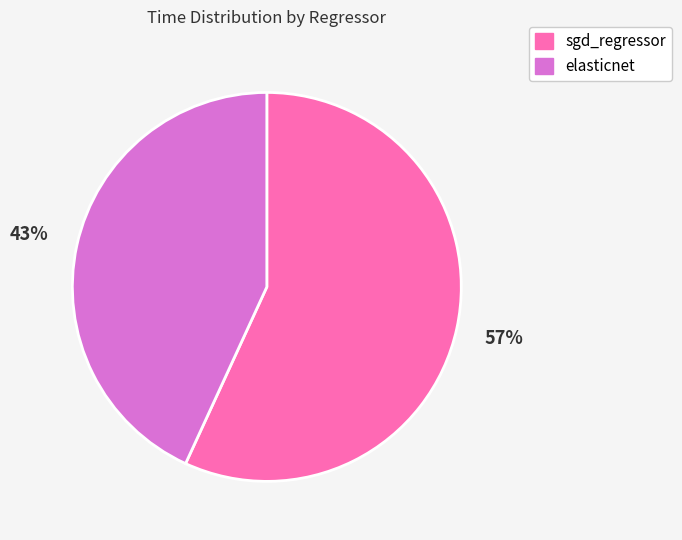

Is there any slice that represents more than half of the pie?

Yes